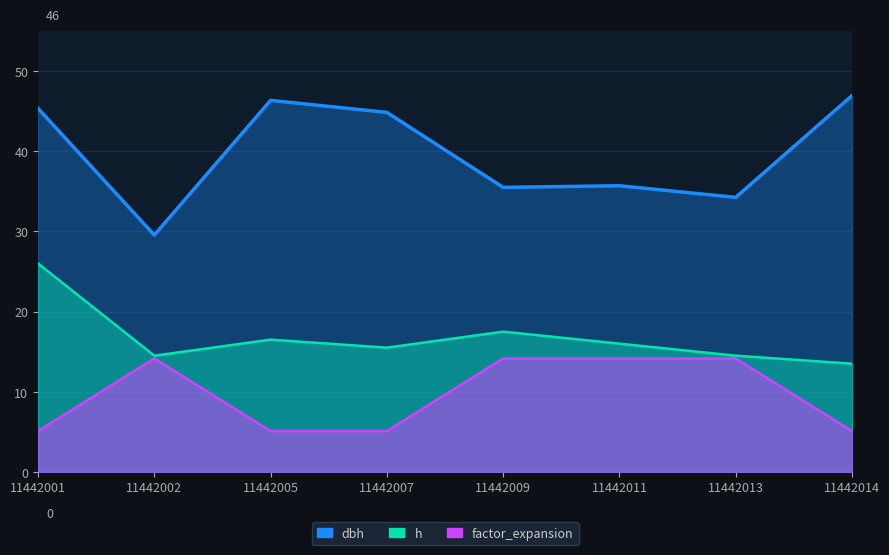

What is the total value across all series at 11442013?

62.9